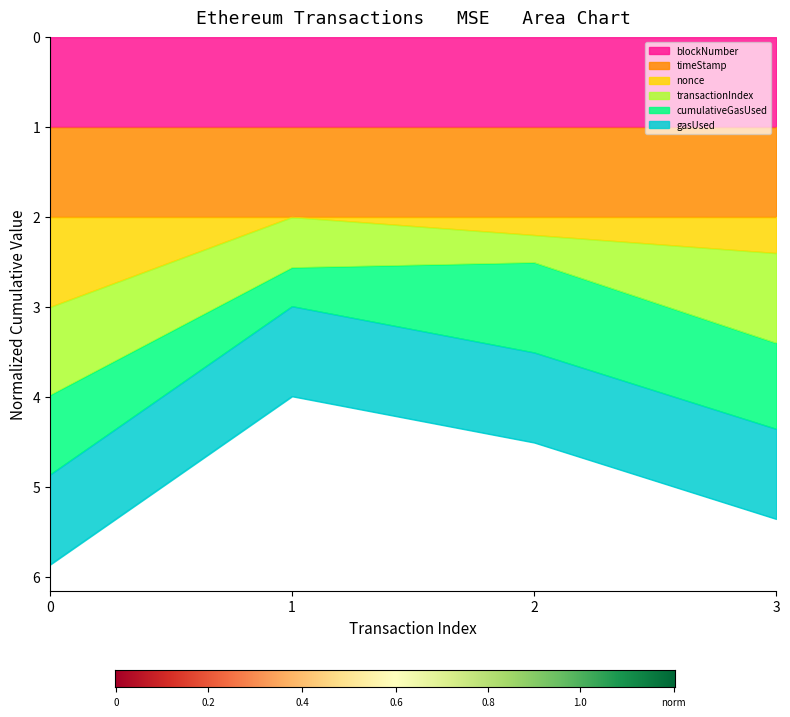

What is the value of the nonce point at the 3rd from the left?

2.2